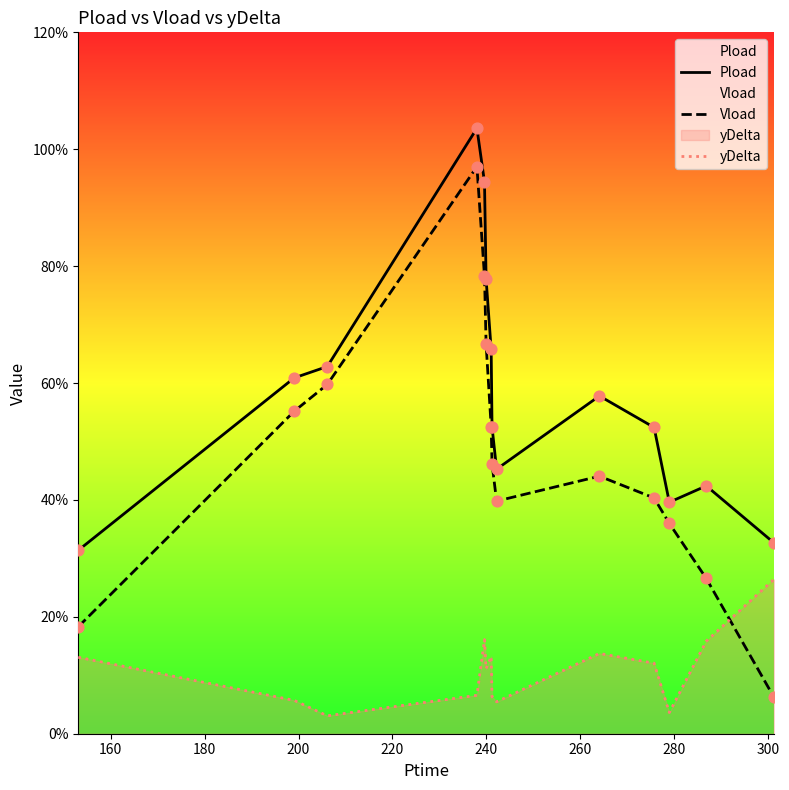

At how many categories does at least one series exceed 0?

14